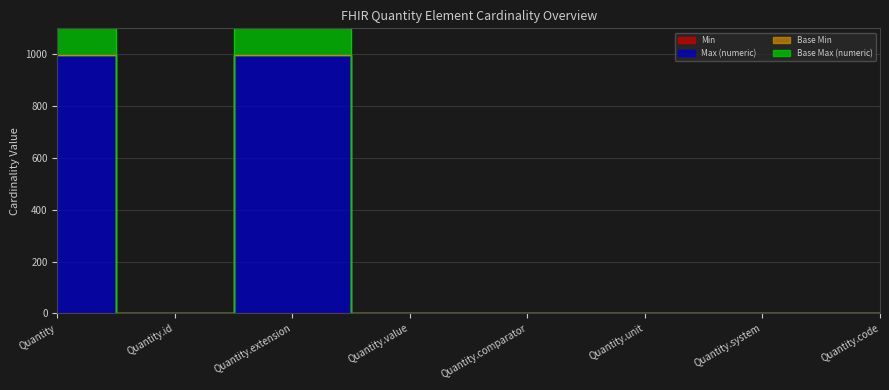

Which label corresponds to the largest value in the chart?

Quantity